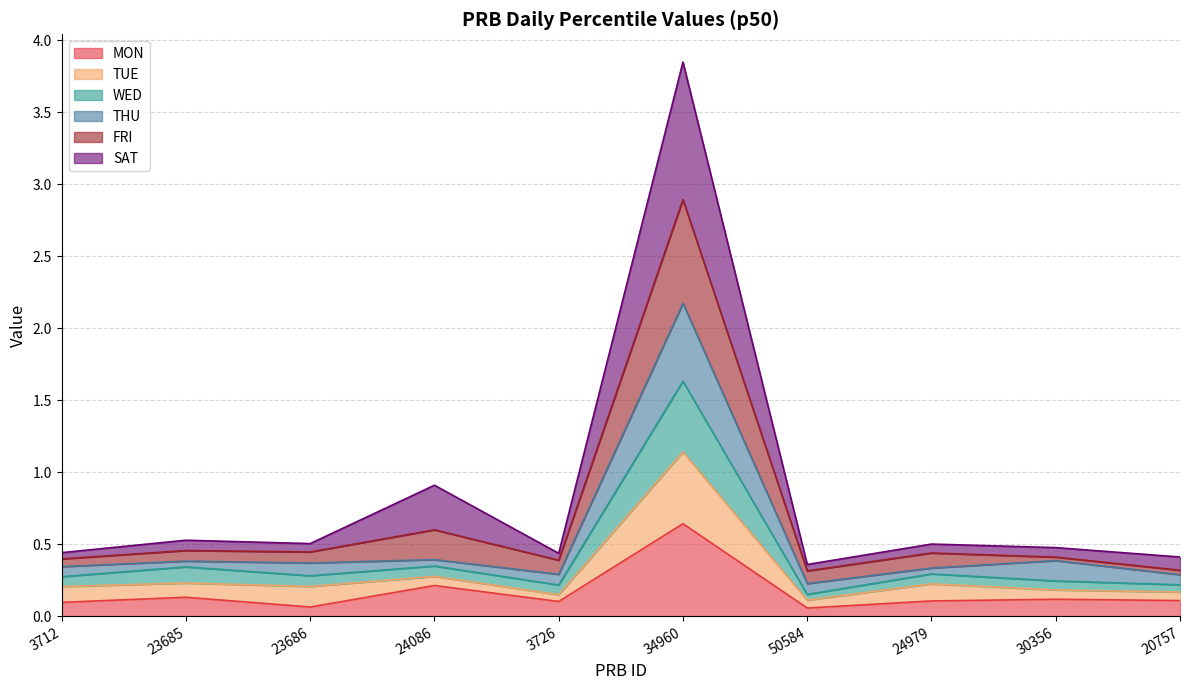

What are all the series names shown in the legend?

MON, TUE, WED, THU, FRI, SAT